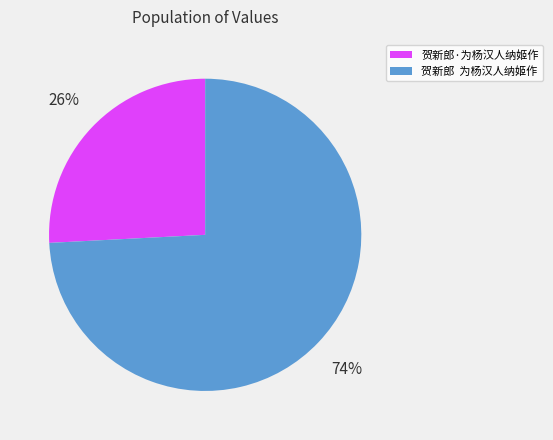

Rank the categories by value from lowest to highest.

贺新郎·为杨汉人纳姬作, 贺新郎 为杨汉人纳姬作